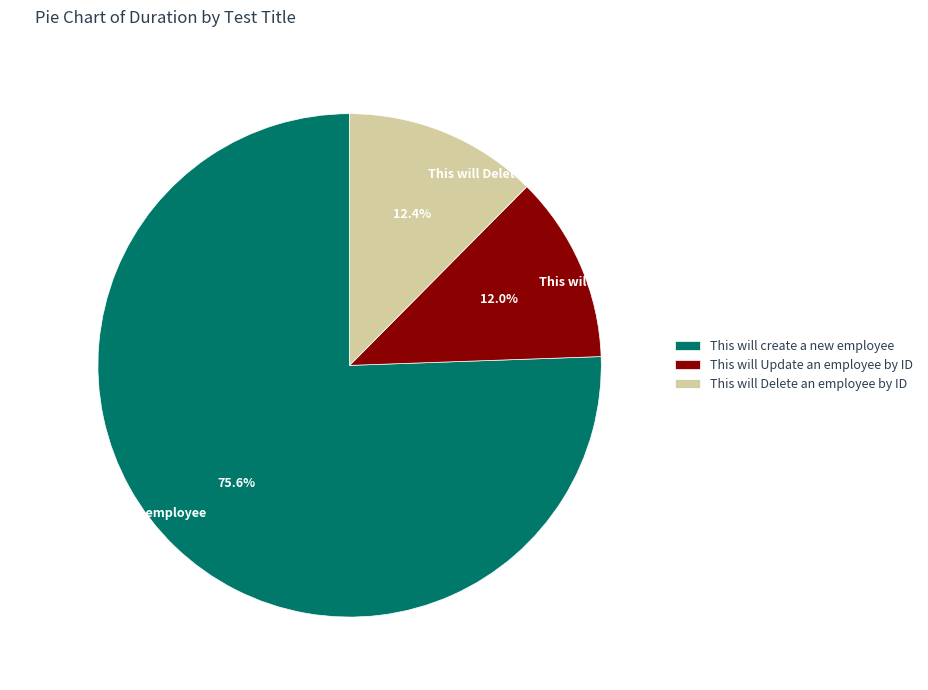

What percentage do This will Update an employee by ID and This will Delete an employee by ID together represent?

24.4%